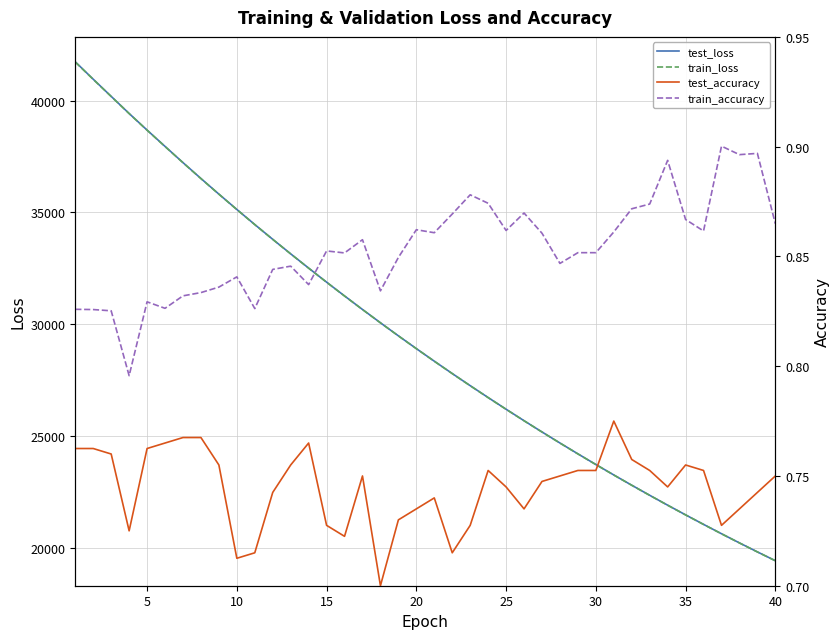

What is the difference between the maximum and minimum values in the train_loss series?

22300.3